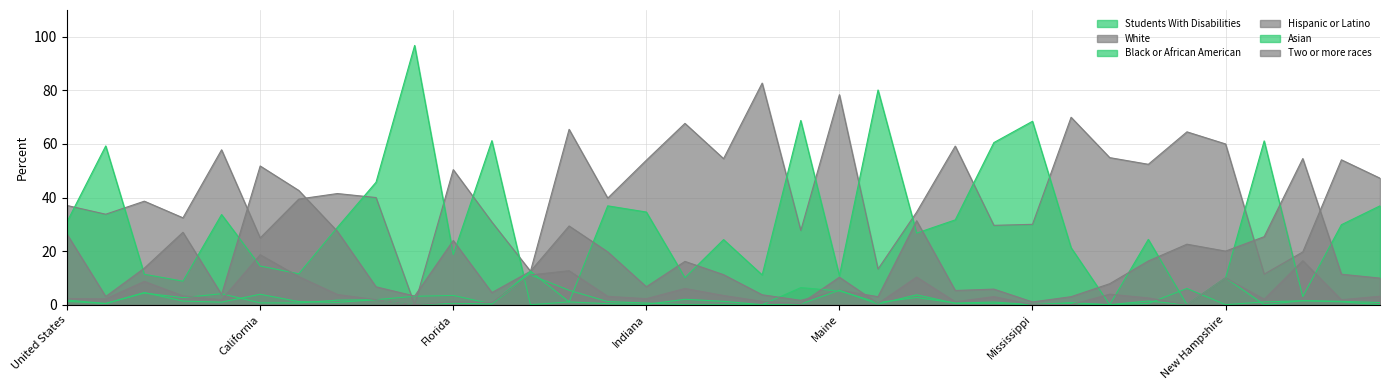

How many positive values does the White series have?

34